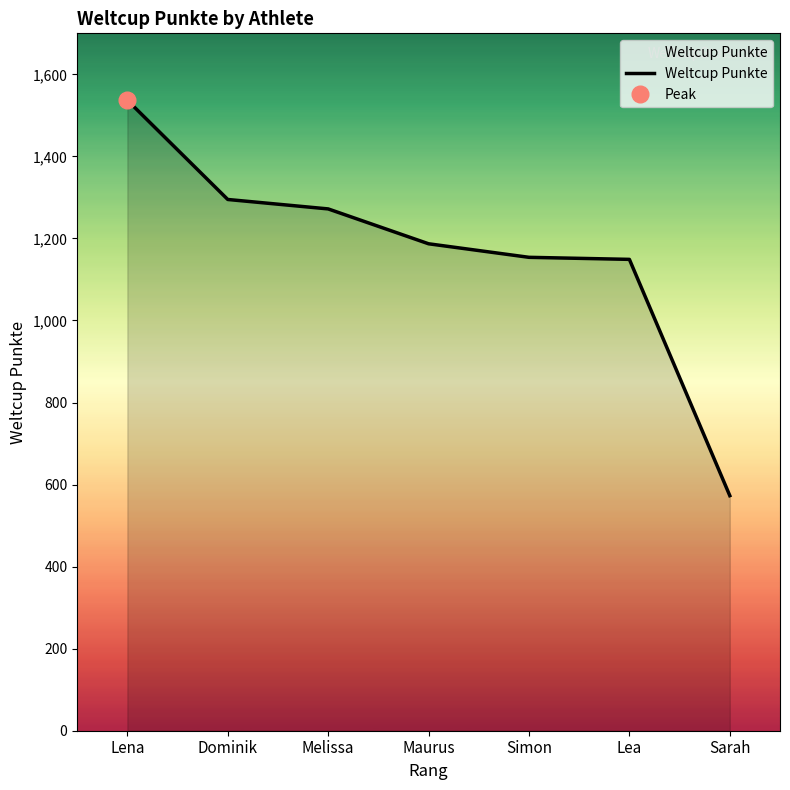

What position from the right is Dominik?

6